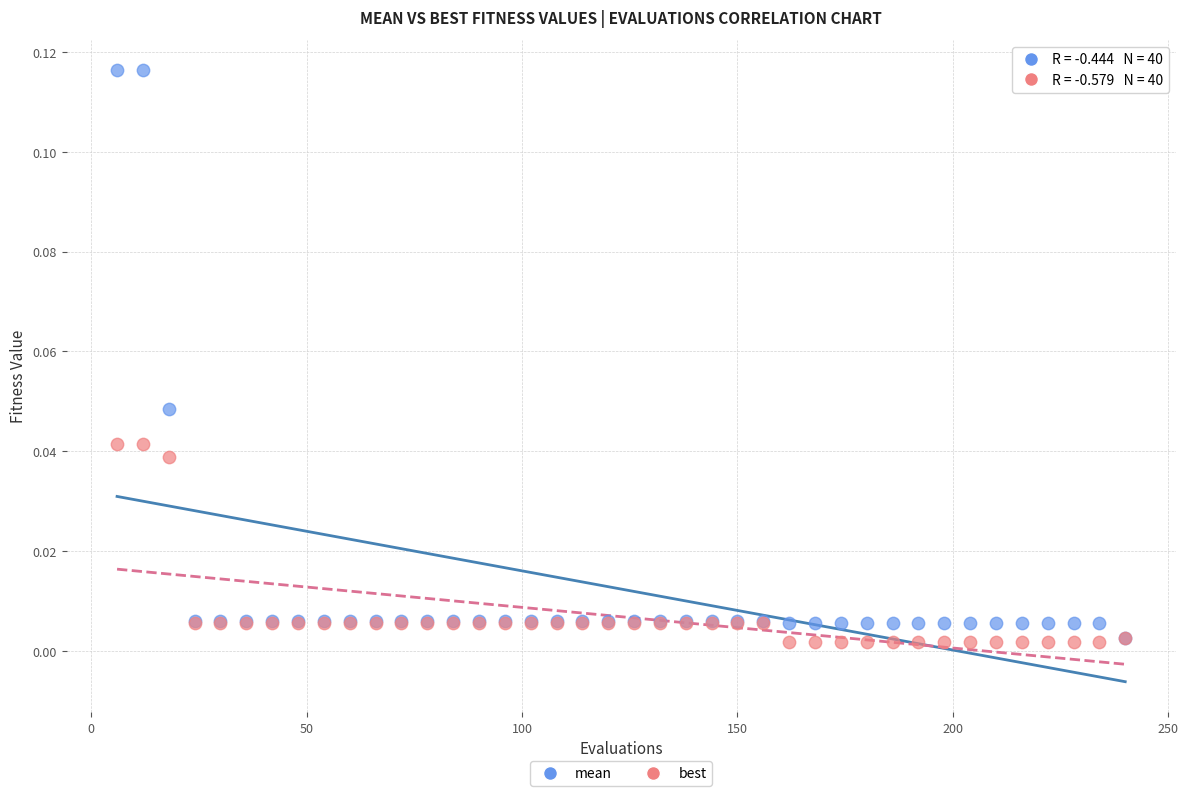

What are all the series names shown in the legend?

mean, best